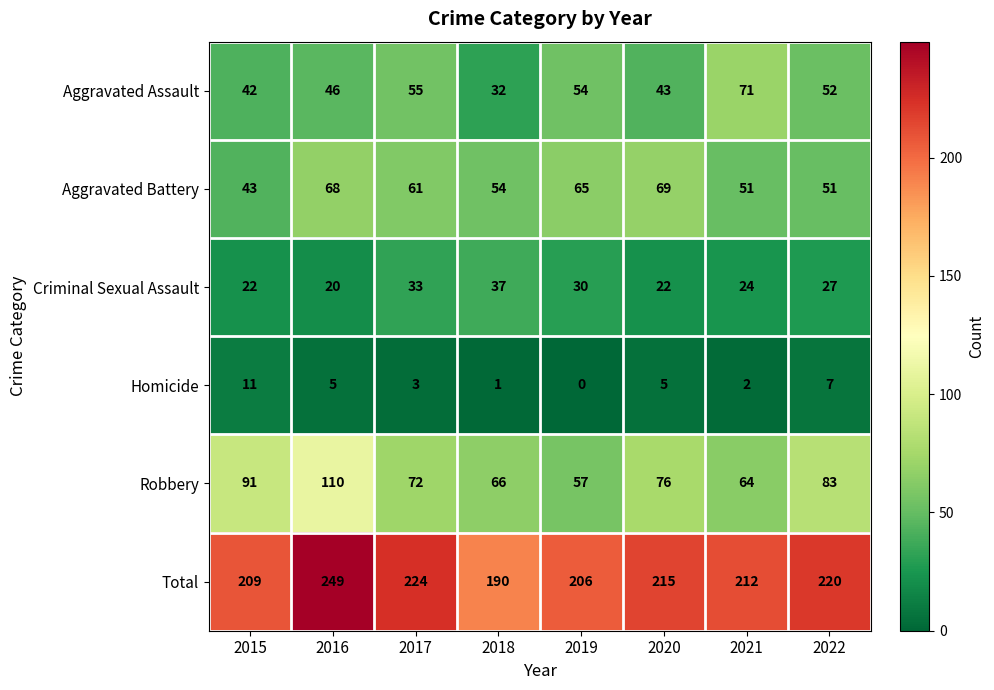

Rank the series by their maximum value, from highest to lowest.

Total, Robbery, Aggravated Assault, Aggravated Battery, Criminal Sexual Assault, Homicide